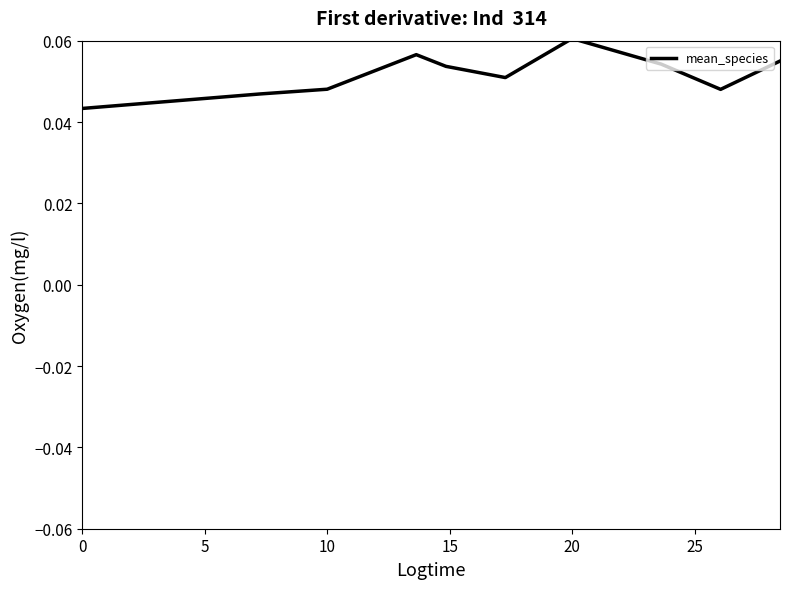

How many interior local valleys (lower than both neighbors) does the data have?

2